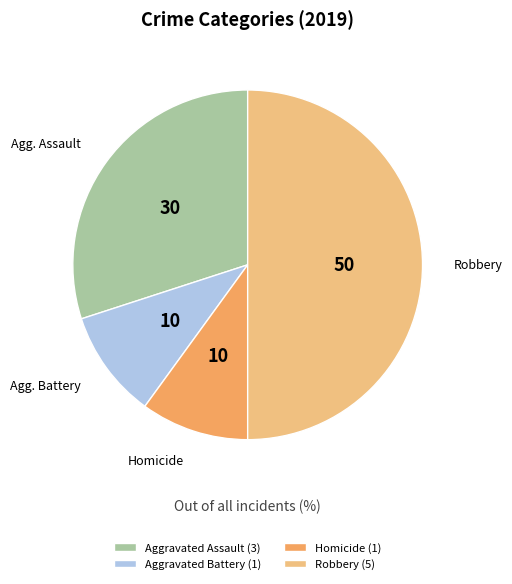

Which has a higher value, Robbery (5) or Aggravated Battery (1)?

Robbery (5)